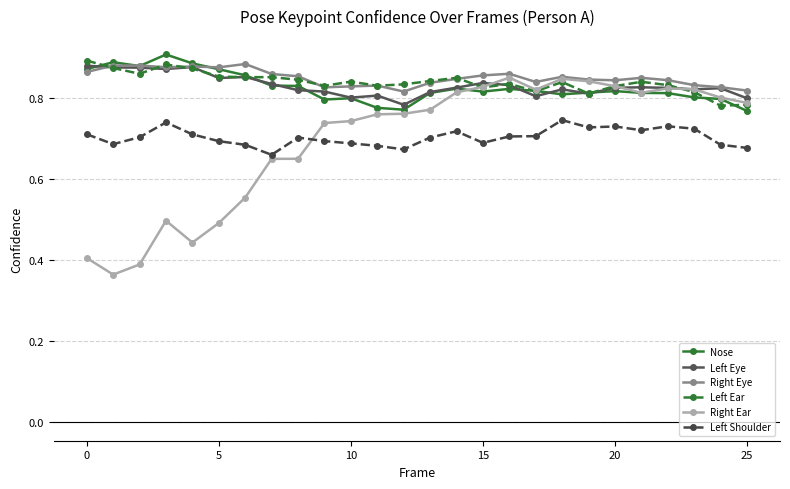

How many lines are shown in the chart?

6